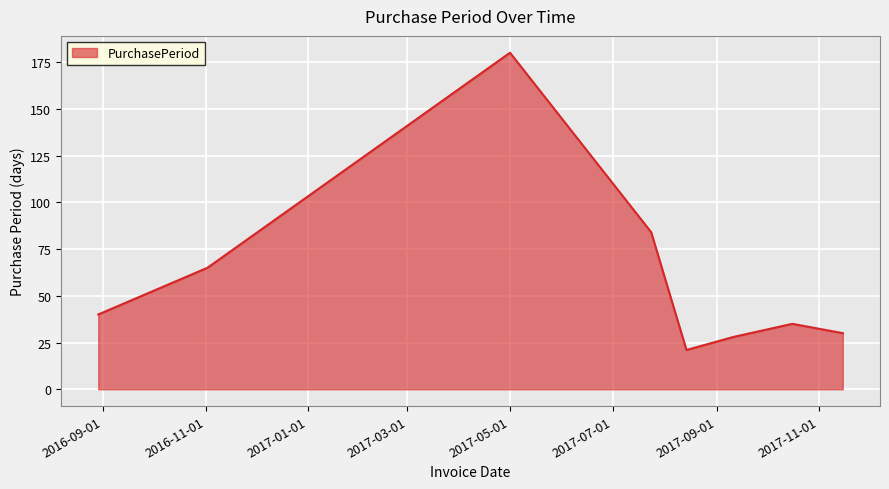

What is the difference between the maximum and minimum values?

159